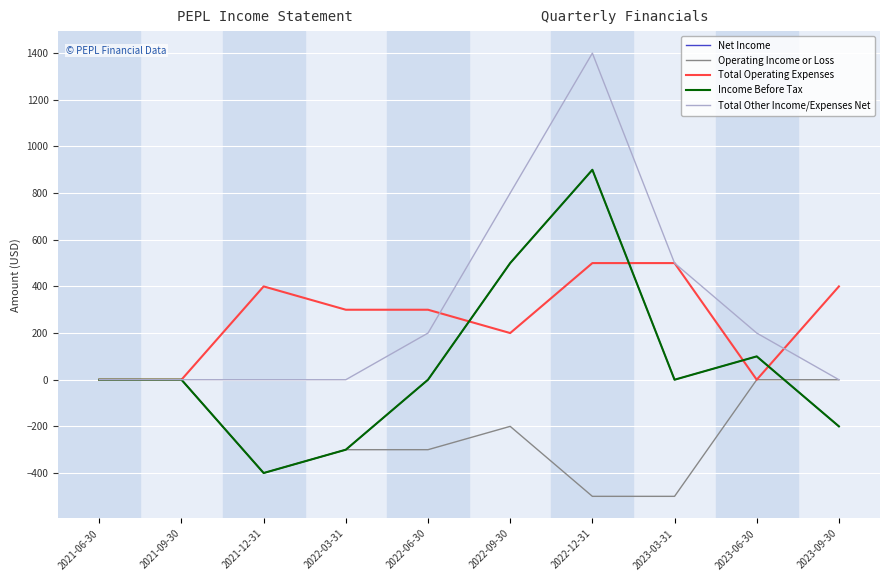

Is this an area chart (filled region under the line)?

No